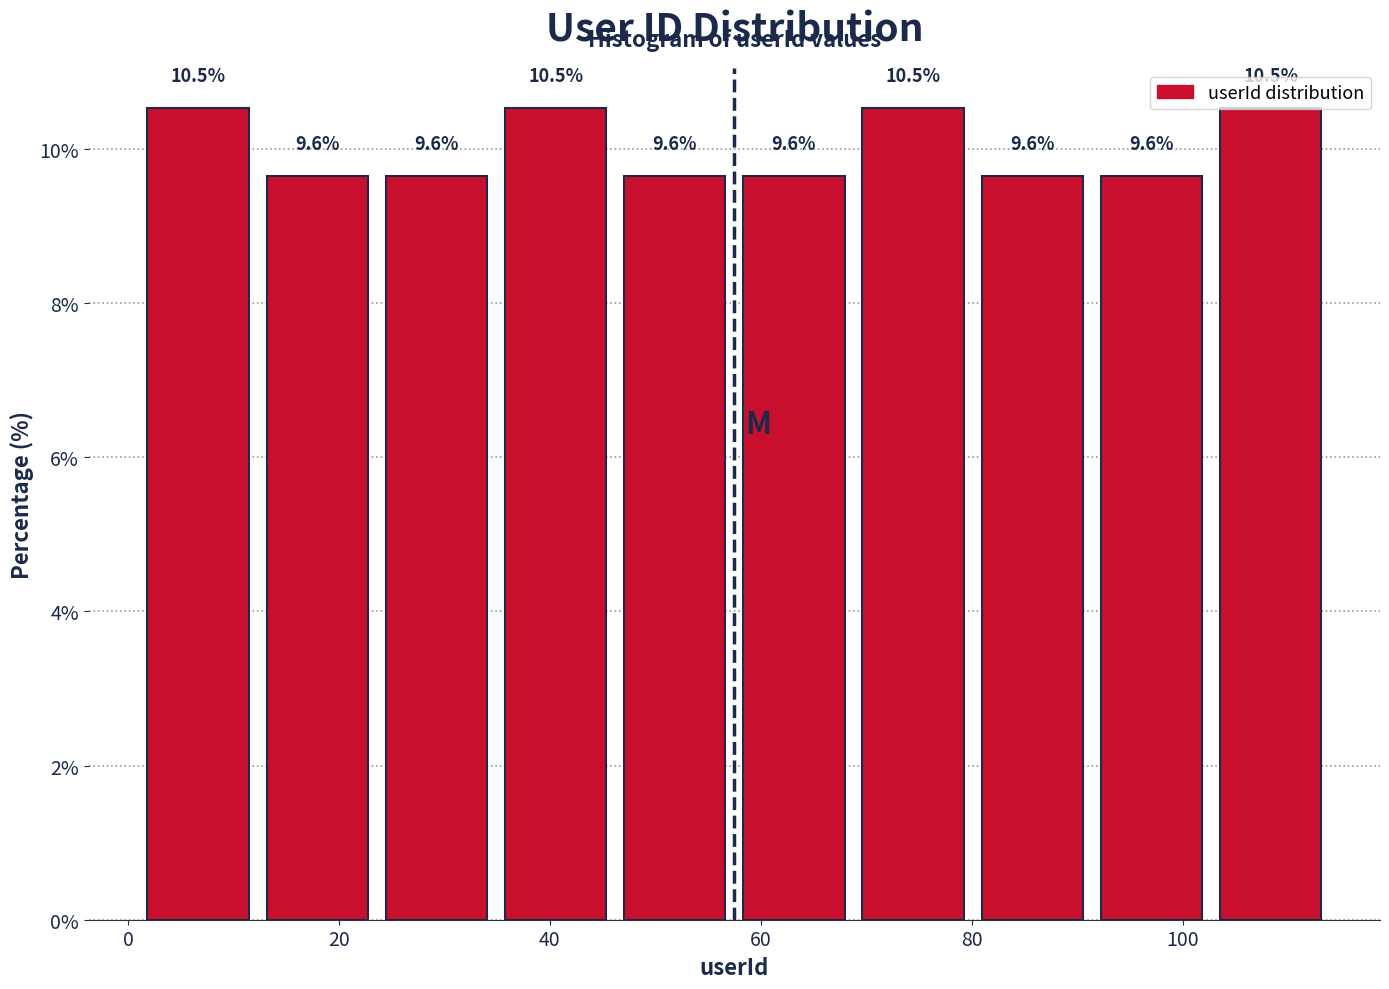

Reading left to right, list every bar in this chart as the range it spans on the x-axis followed by its height. The bar edges are not printed on the chart, so give them approximately, as read against the axis.

2 to 12: 10.5
12 to 24: 9.6
24 to 34: 9.6
34 to 46: 10.5
46 to 58: 9.6
58 to 68: 9.6
68 to 80: 10.5
80 to 92: 9.6
92 to 102: 9.6
102 to 114: 10.5